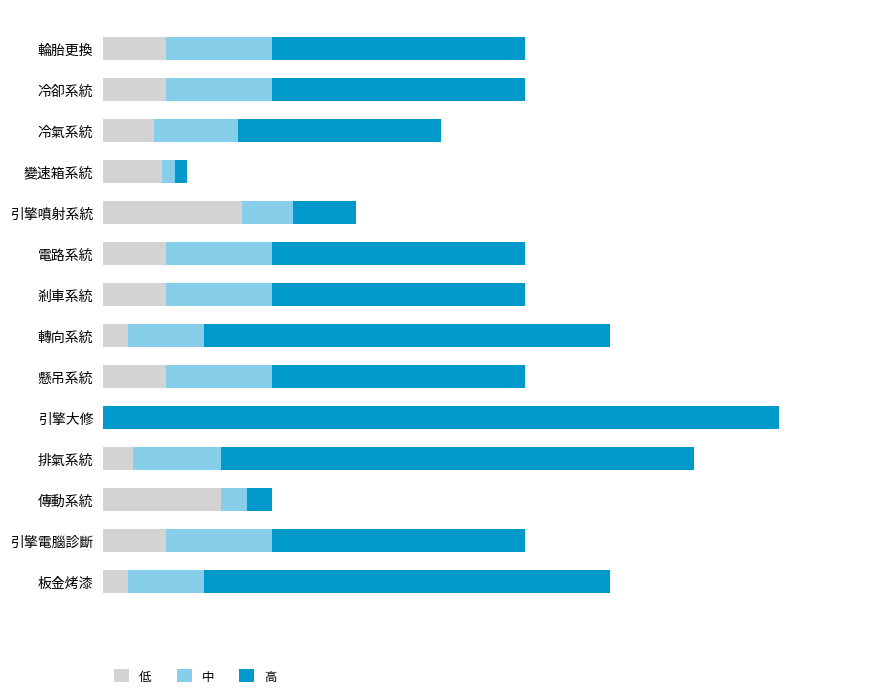

What are all the series names shown in the legend?

低, 中, 高